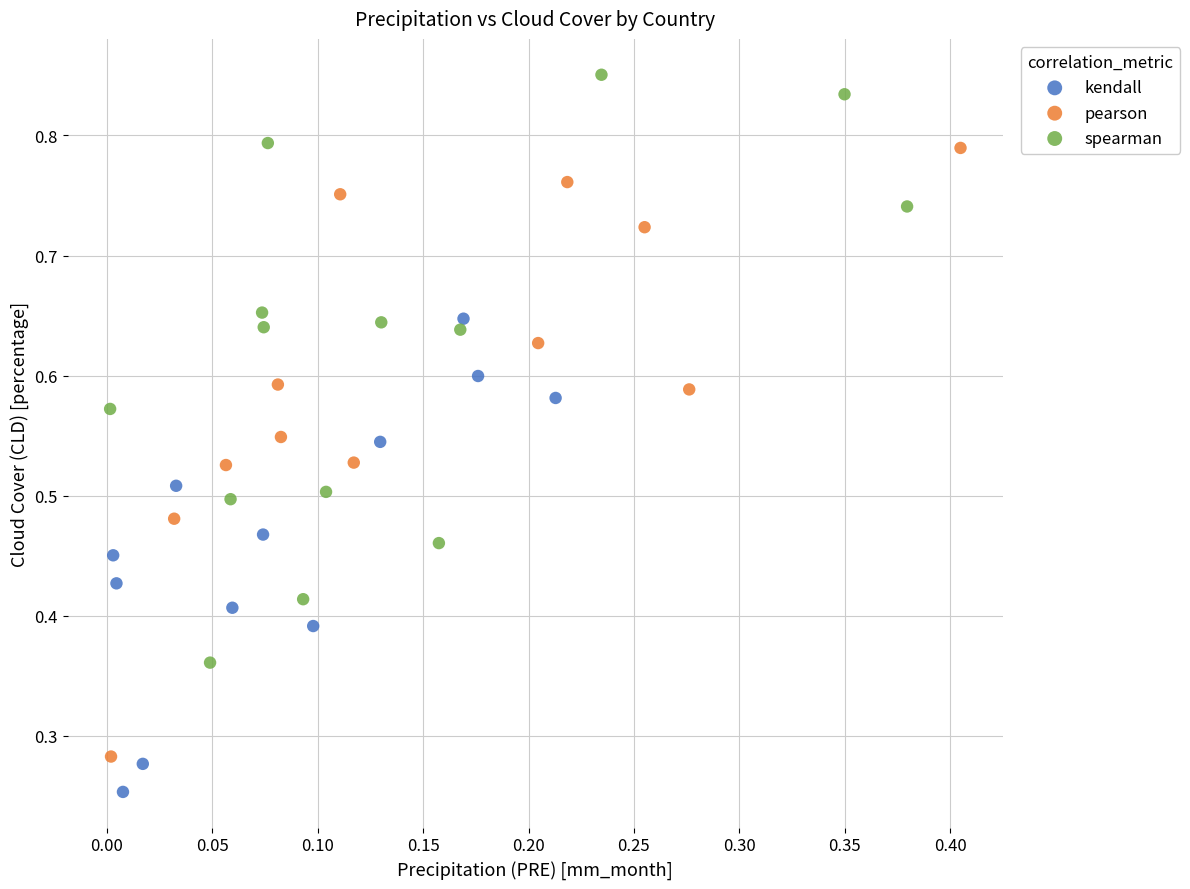

Which series has the largest Y range (max minus min)?

pearson